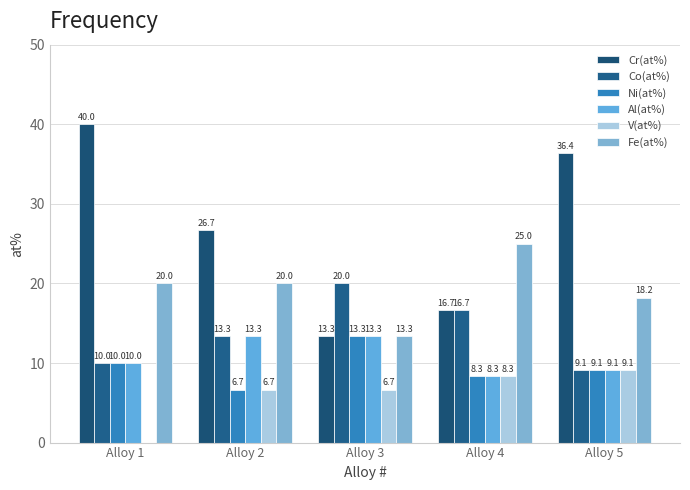

The Co(at%) series shows 26.9 at Alloy 4. True or false?

False